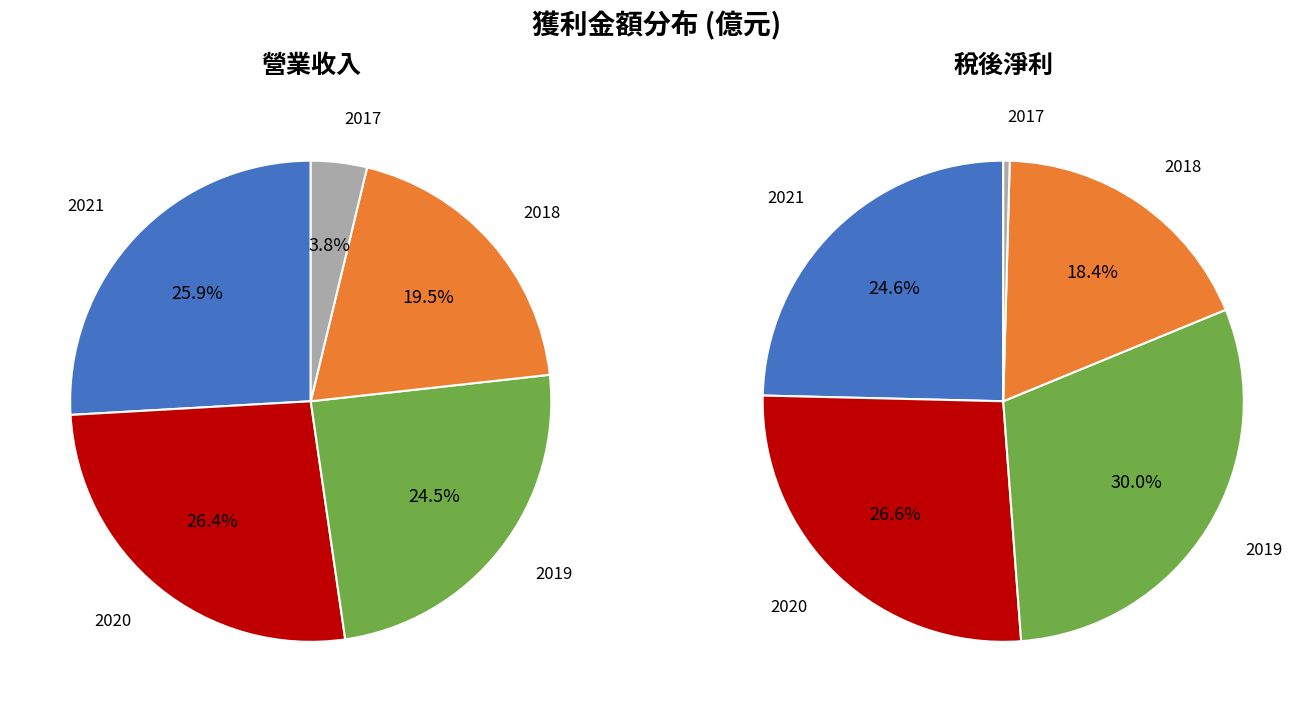

What is the largest slice in the pie chart?

2020